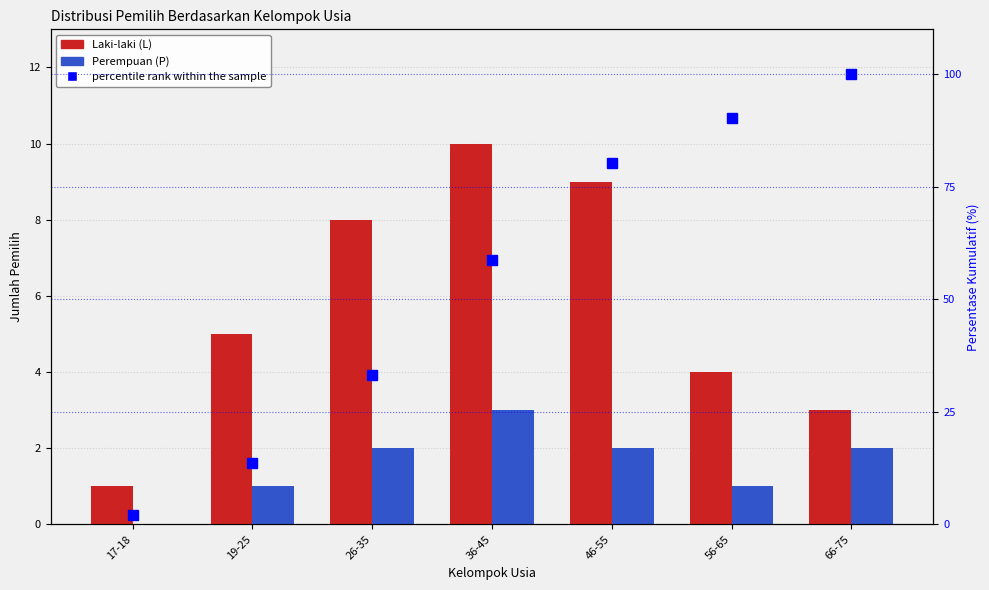

At 26-35, list the series in order from smallest to largest.

Perempuan (P), Laki-laki (L), percentile rank within the sample